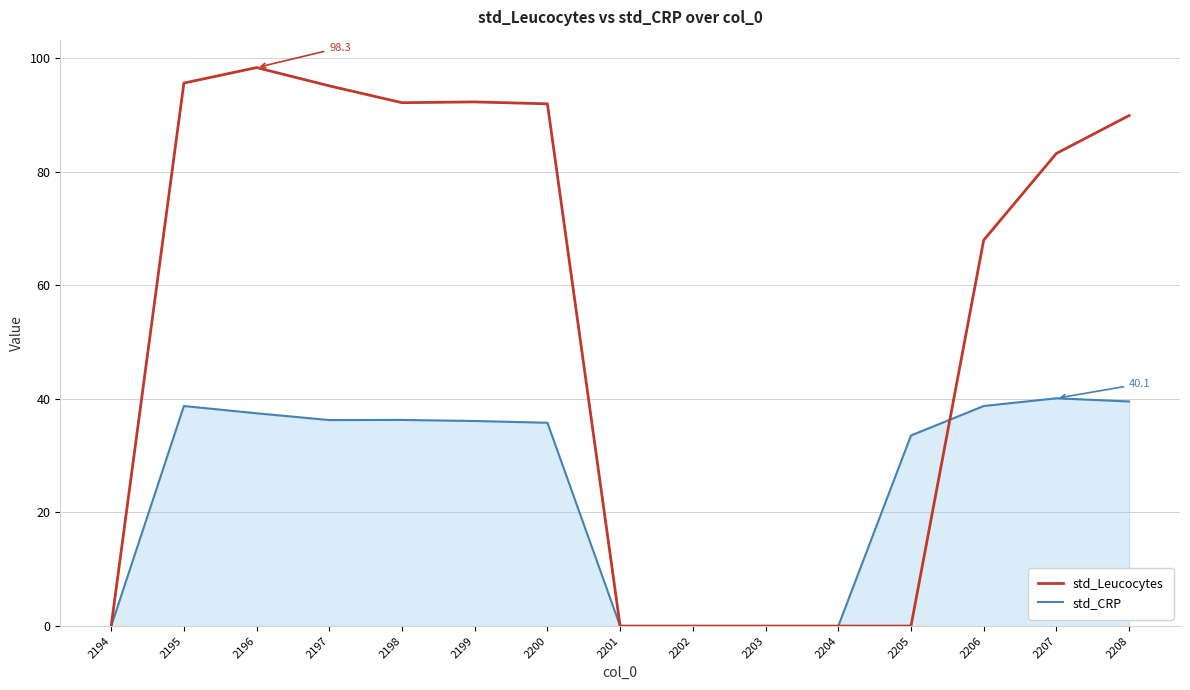

Does the chart display data point markers on the line(s)?

No